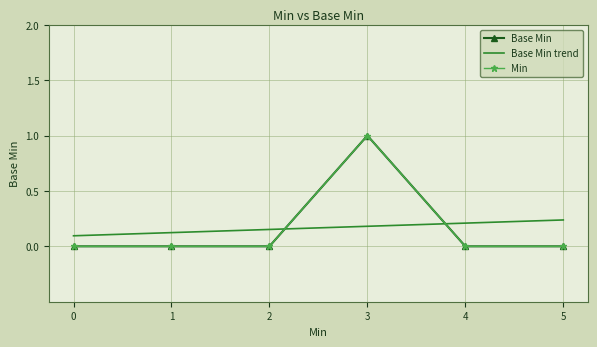

Which series has the largest total across all categories?

Base Min